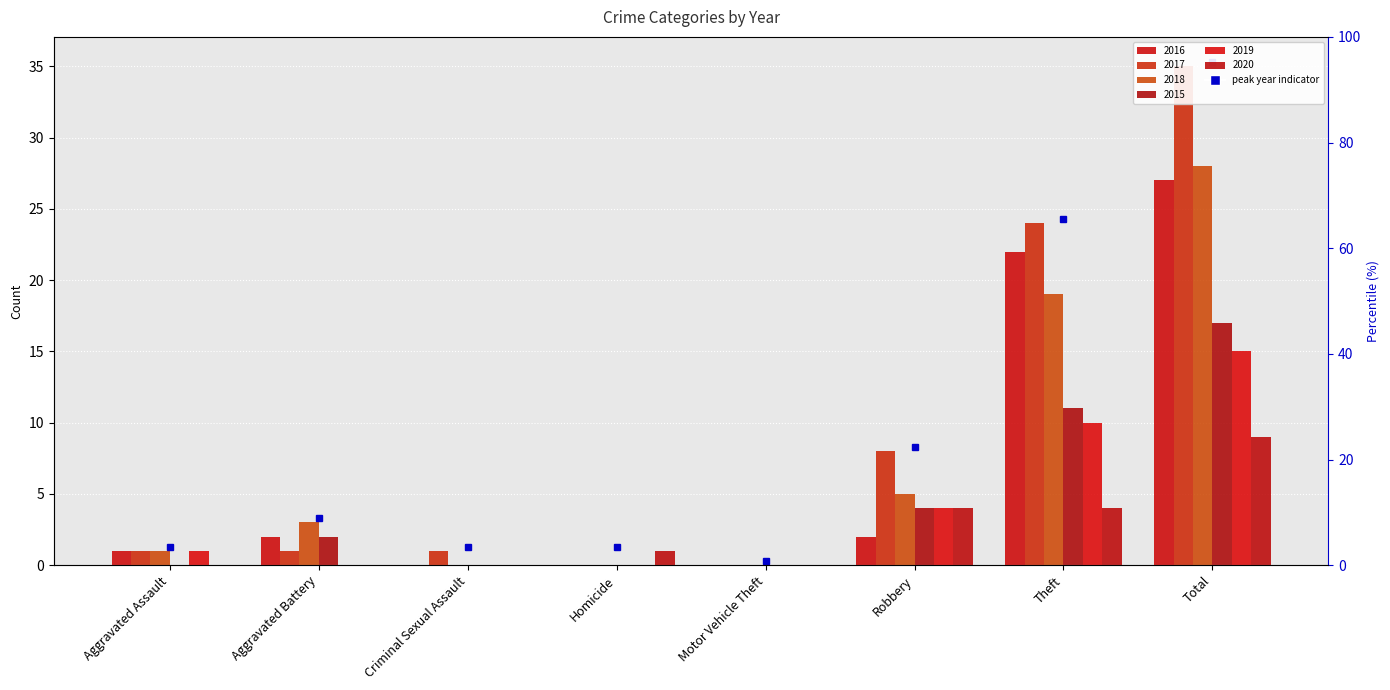

At which category is the sum across all series the highest?

Total